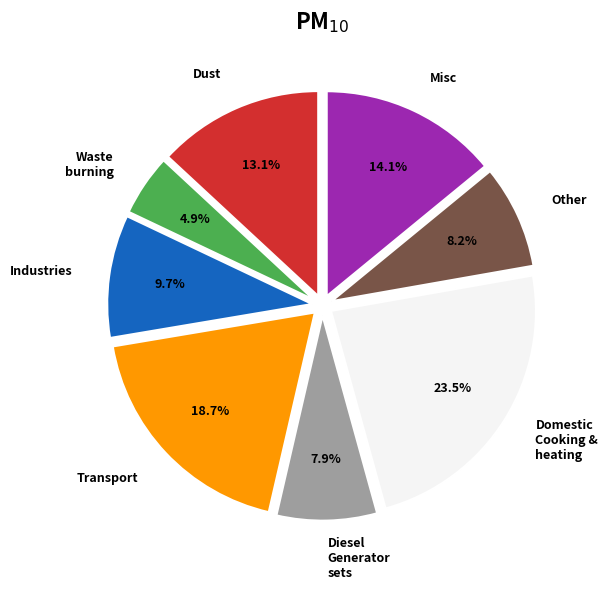

To the nearest percent, what is the difference between the largest and smallest slice percentages?

19%